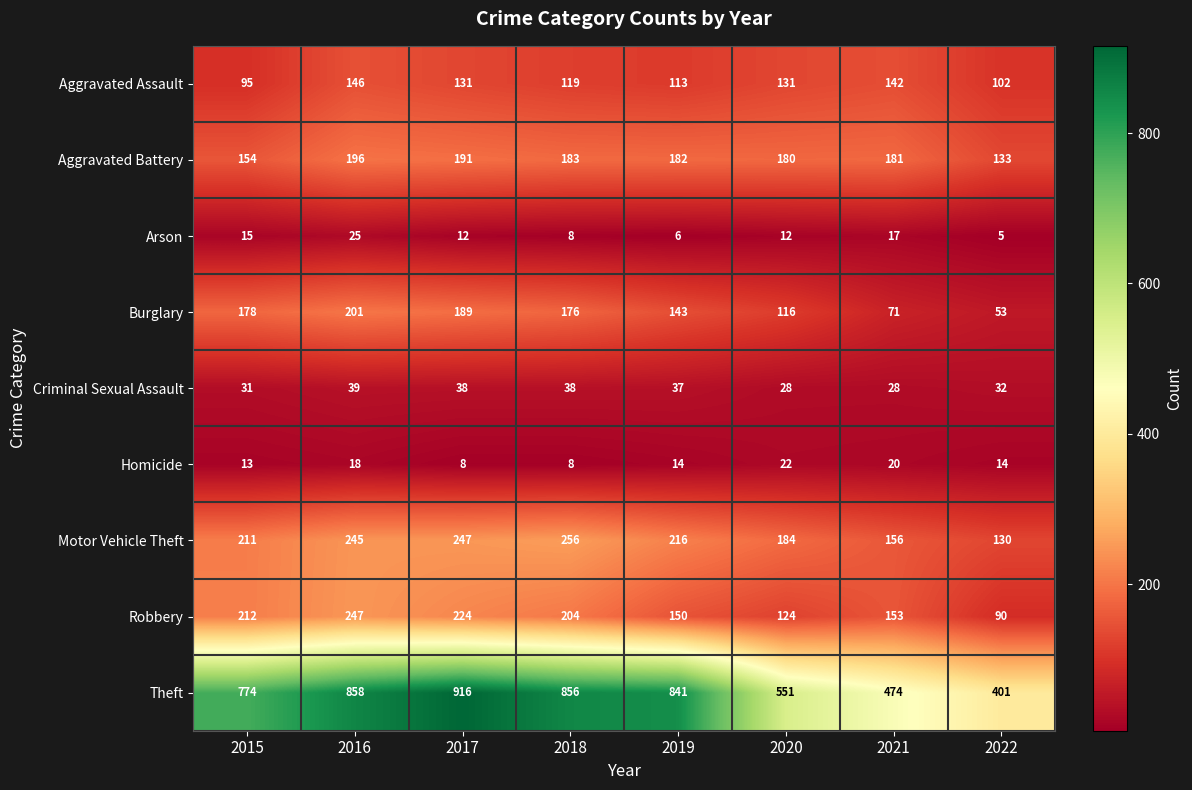

The Arson series shows 5 at 2020. True or false?

False